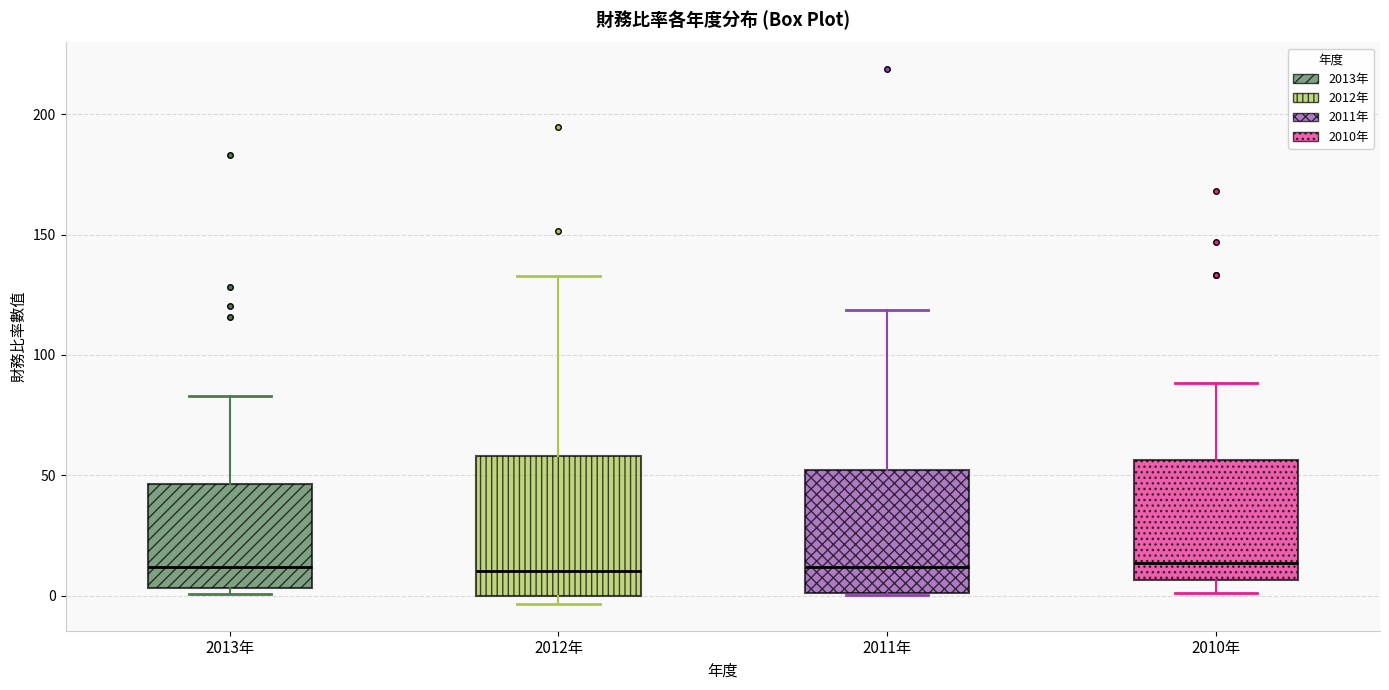

Reading left to right, transcribe this box plot: for each box, give where its median line is, the range the box spans, and where its two whiskers end, as read against the y-axis. The values are not printed on the chart, so give them approximately, as read against the axis.

2013年: median 10, box 5 to 45, whiskers 0 to 85
2012年: median 10, box 0 to 60, whiskers -5 to 135
2011年: median 10, box 0 to 50, whiskers 0 to 120
2010年: median 15, box 5 to 55, whiskers 0 to 90